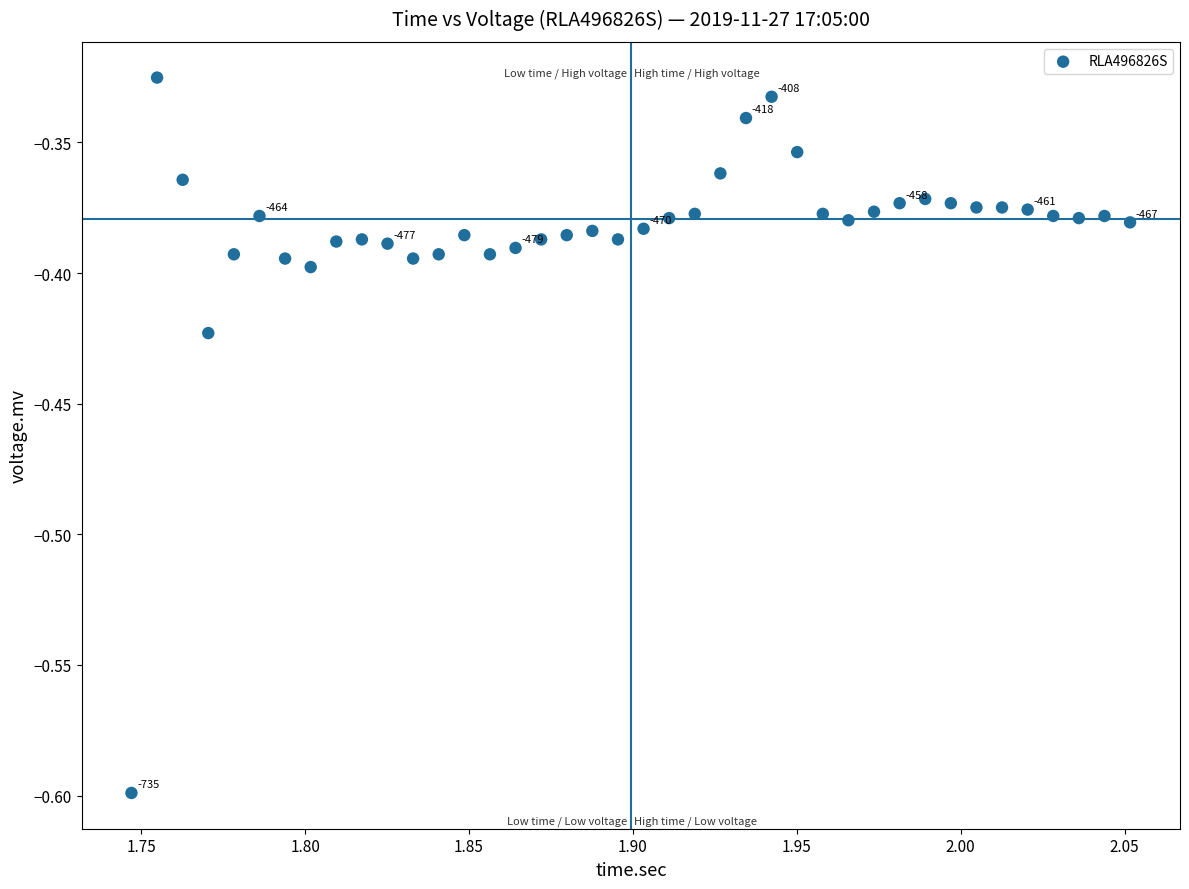

What is the range of X values (max minus min)?

0.3